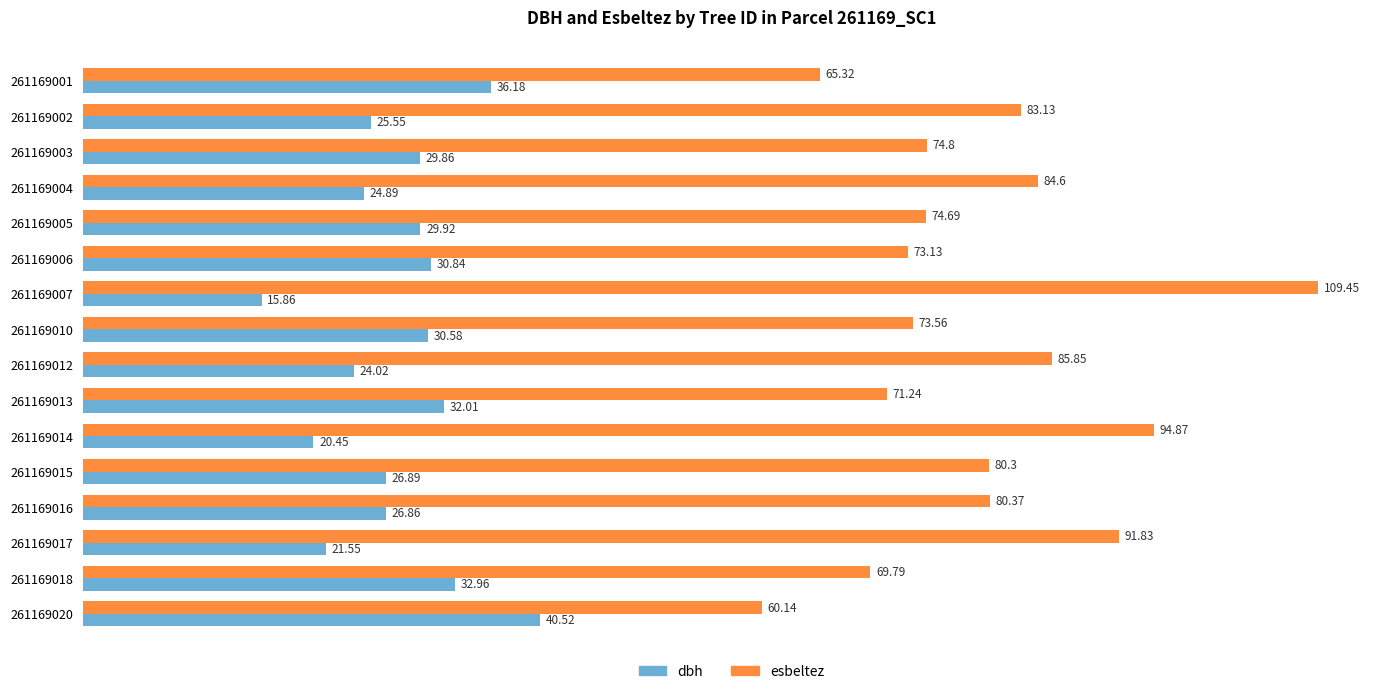

What is the difference between the esbeltez values at 261169002 and 261169016?

2.8